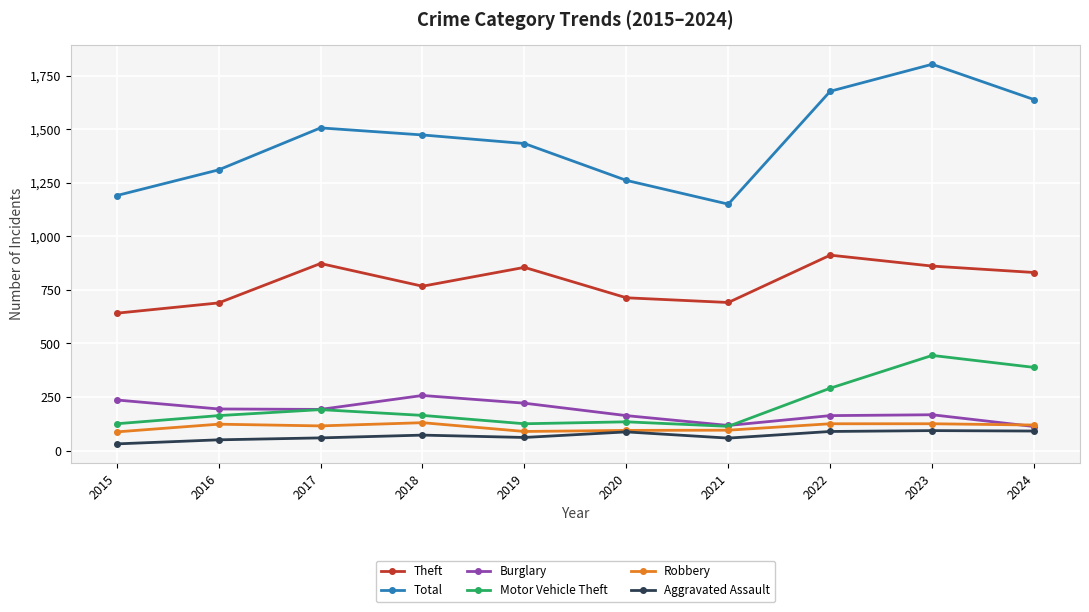

What is the value of the Robbery point at the 6th from the left?

94